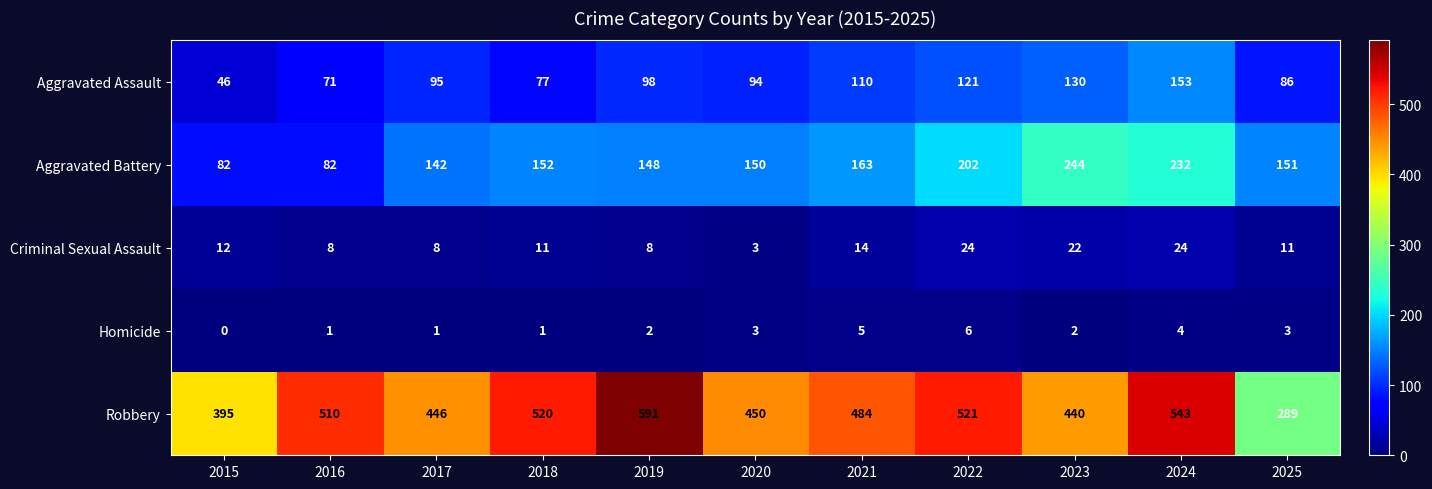

Which series has the largest range (max minus min)?

Robbery